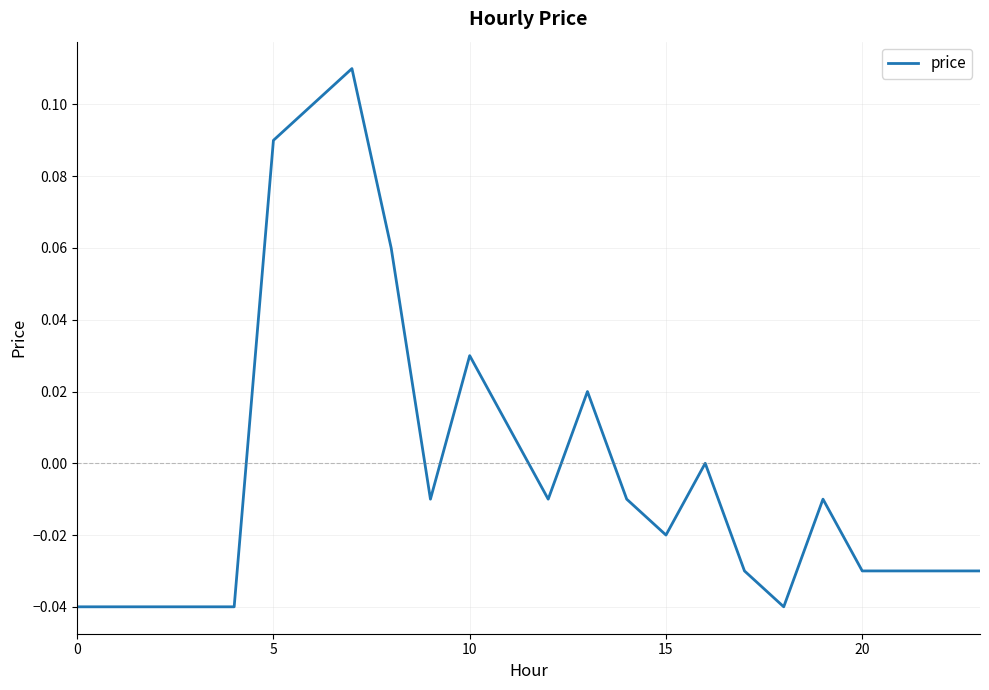

What is the difference between the second highest and minimum values?

0.1